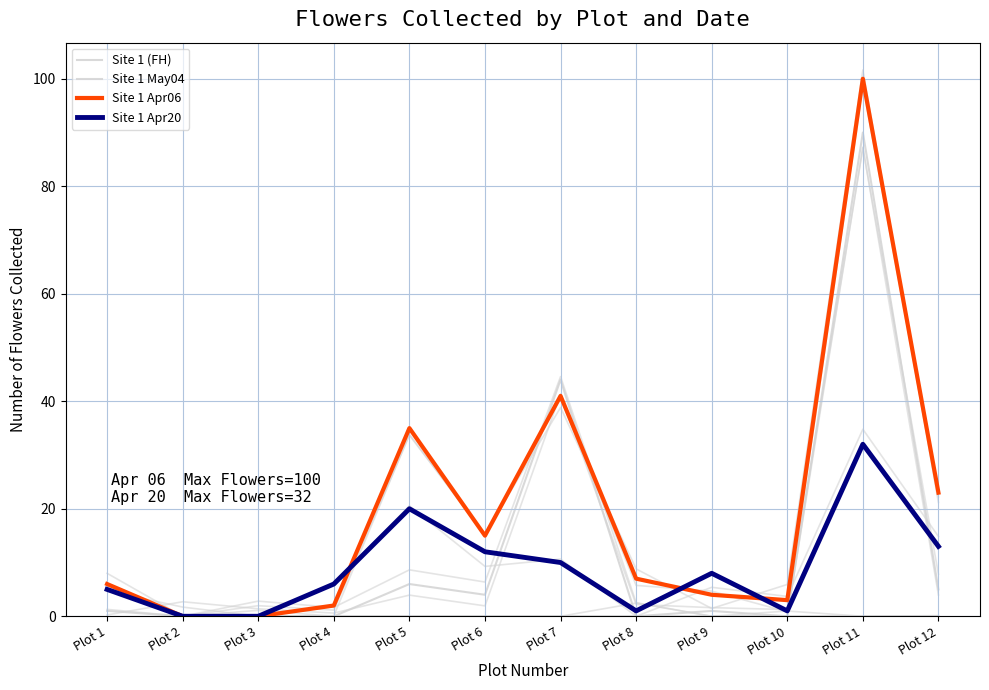

The Site 1 Apr20 series shows 6 at Plot 4. True or false?

True